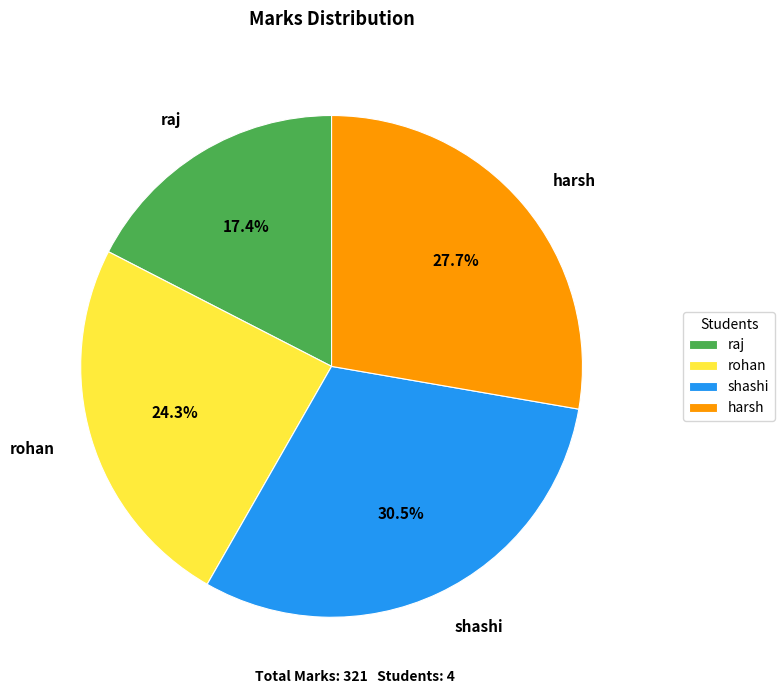

Which slice is the smallest?

raj